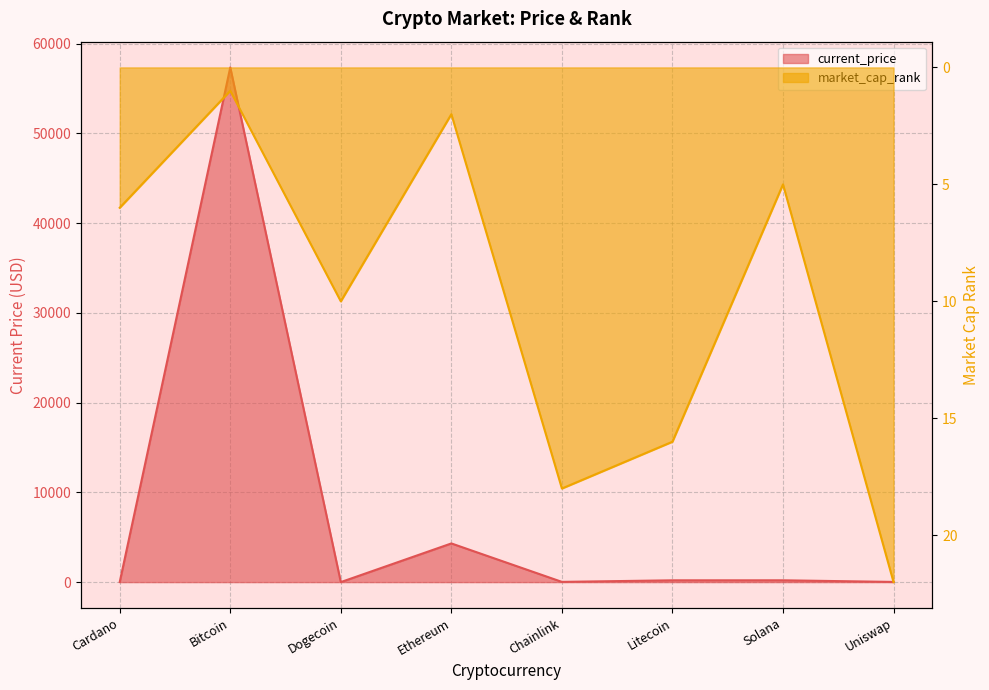

Which category has the lowest value in the market_cap_rank series?

Bitcoin